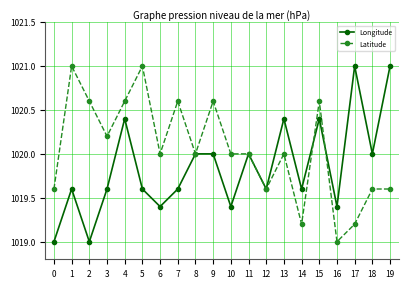

After their last crossing, which series has the higher values: Latitude or Longitude?

Longitude